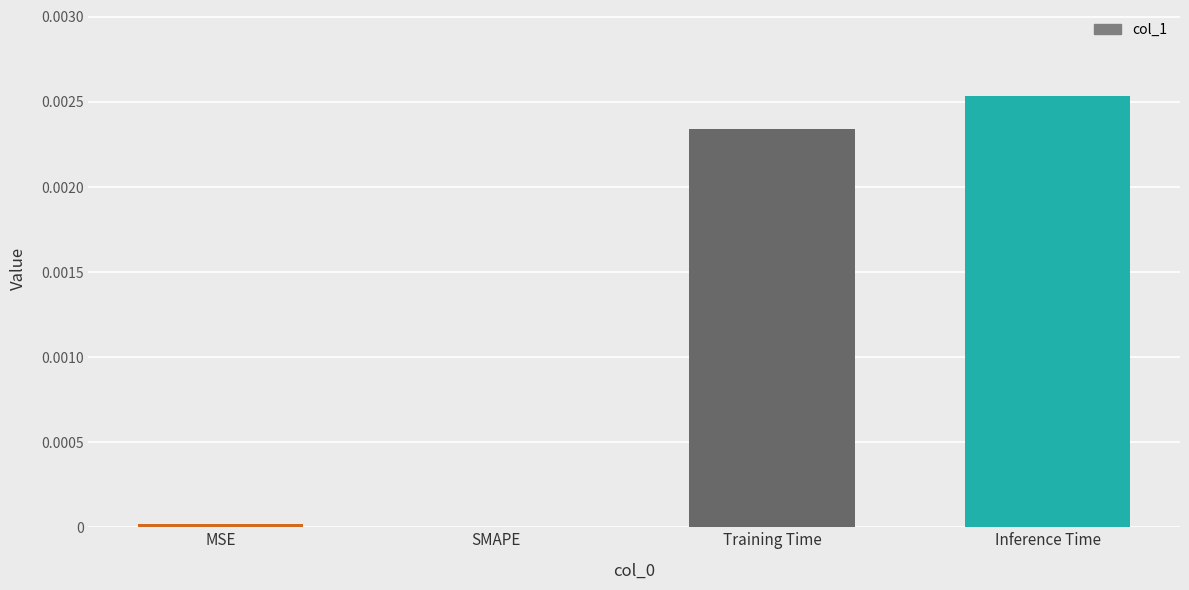

The chart shows a value of 0.0 at SMAPE. True or false?

True